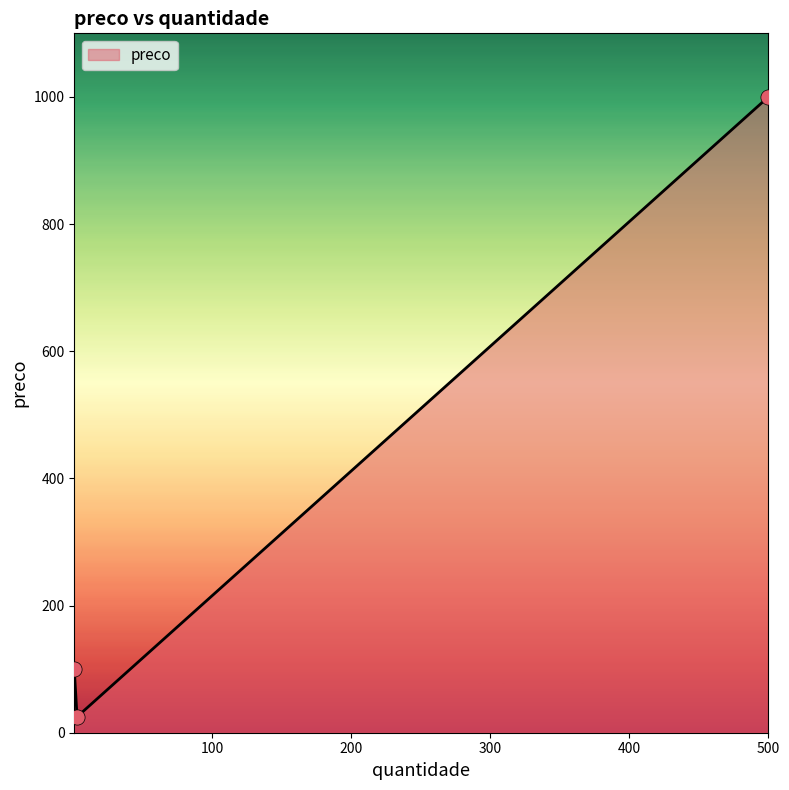

What is the minimum value shown in the chart?

25